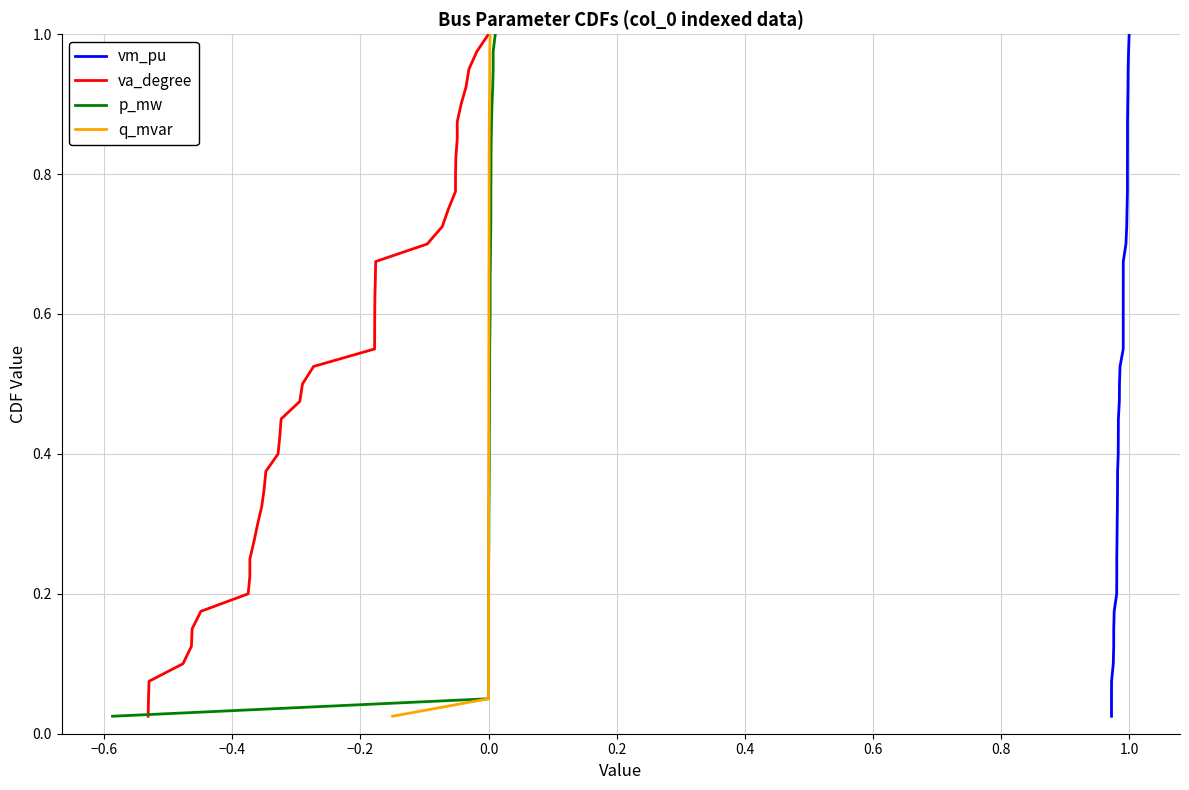

True or false: q_mvar has a value of 0.1 at 0.0.

False